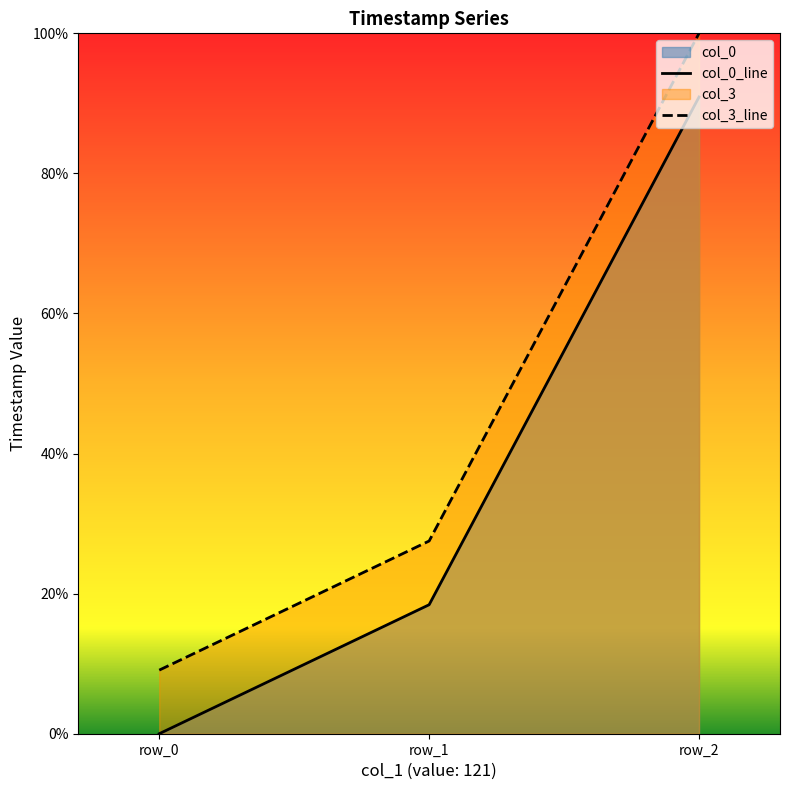

Where is col_0 nearest to the value 0?

row_0